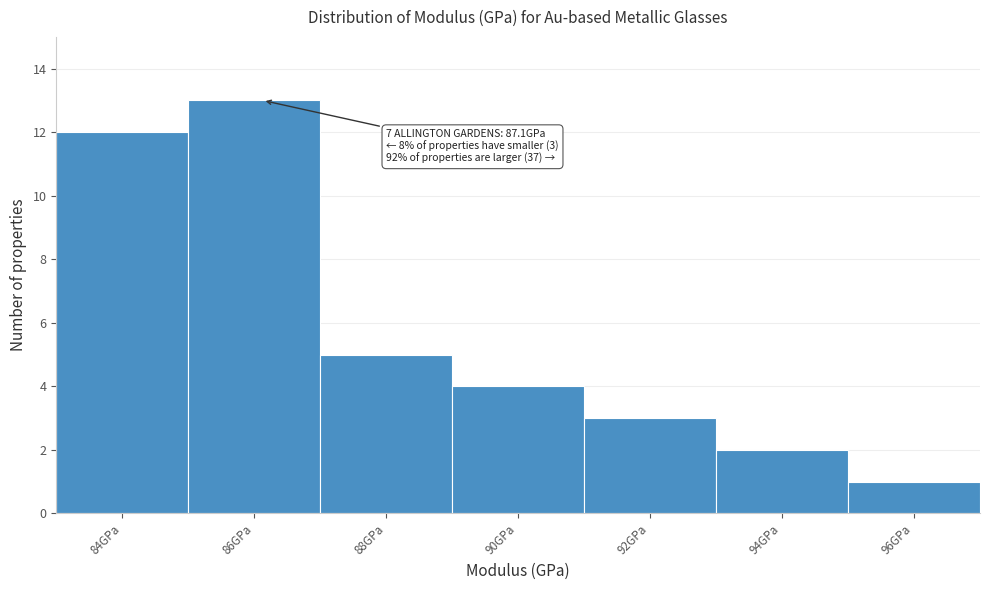

Reading left to right, transcribe all the data shown in this chart.

12	13	5	4	3	2	1